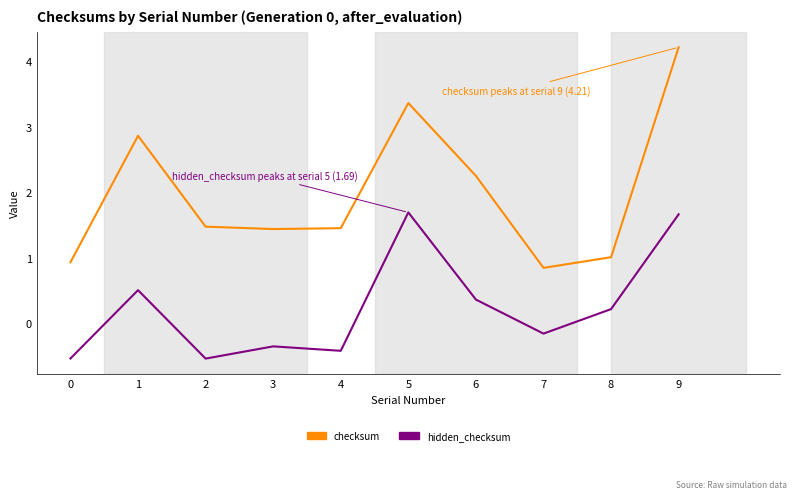

At which category is the sum across all series the highest?

9